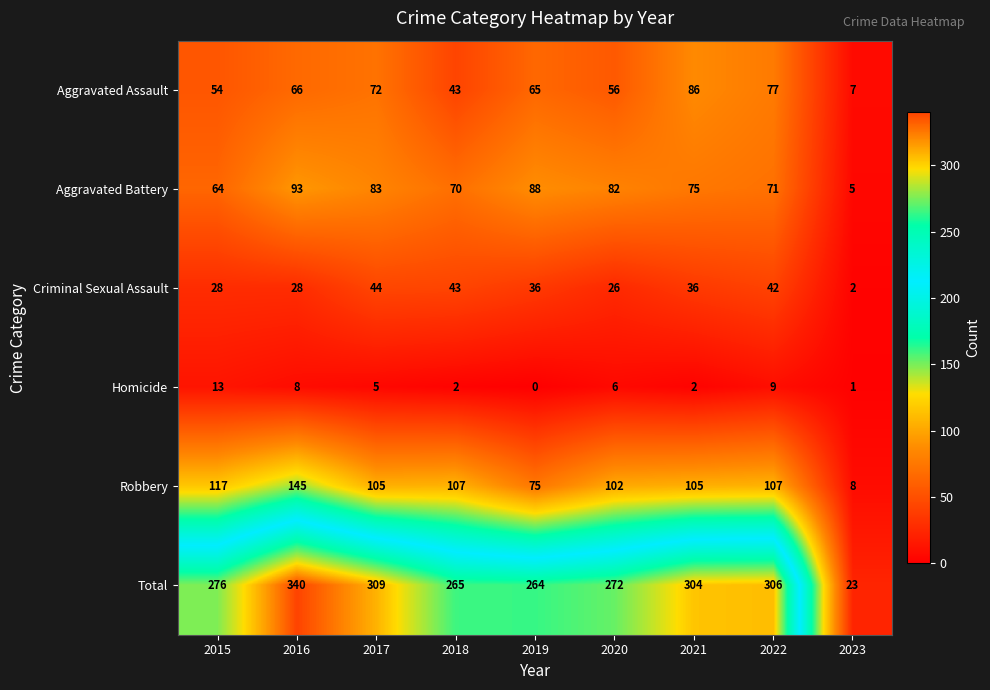

Which series has the widest spread of values?

Total